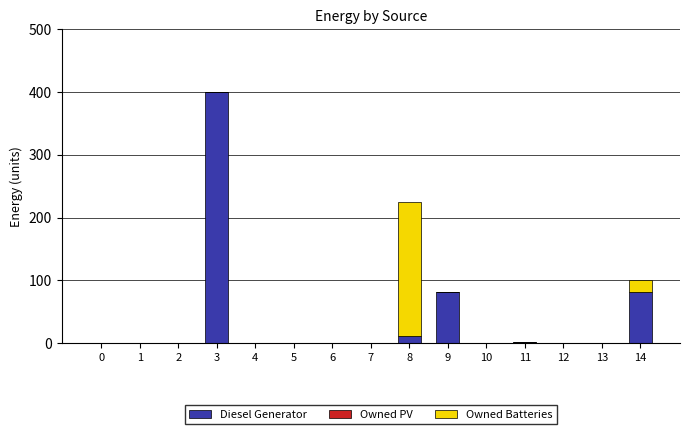

True or false: Diesel Generator has a value of 1 at 11.

True